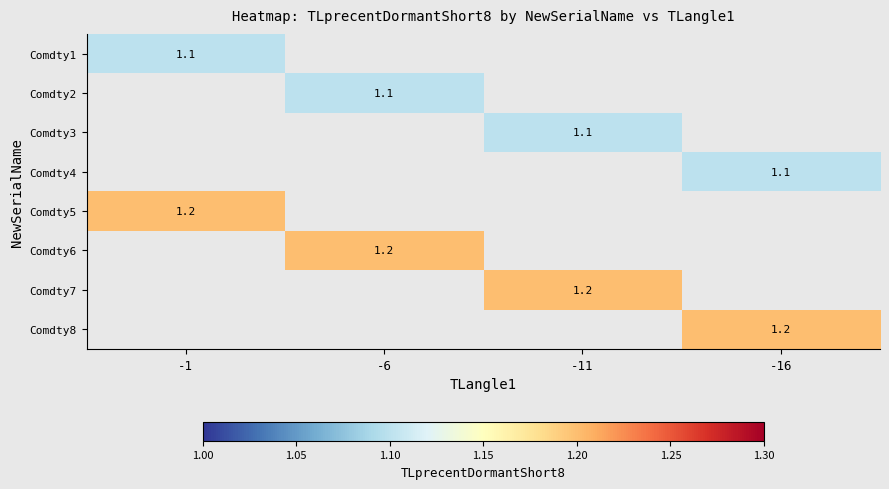

Is the value of Comdty5 at -6 greater than the value of Comdty6 at -6?

No